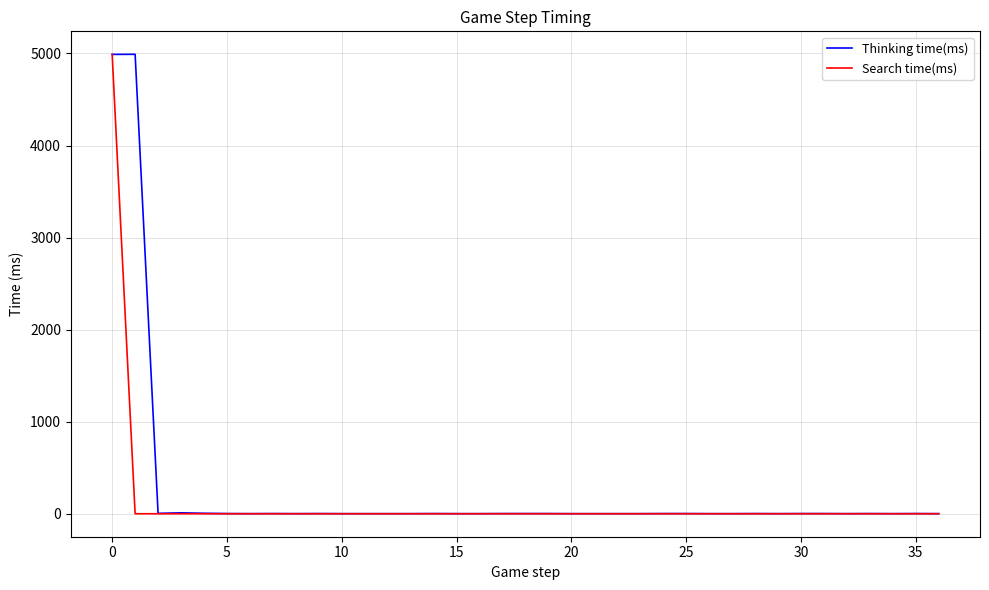

Which series has the widest spread of values?

Thinking time(ms)